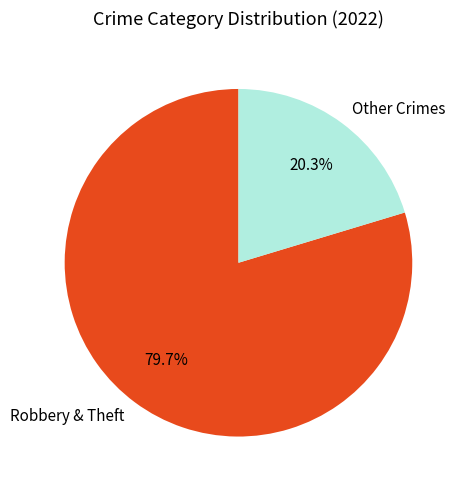

Between Other Crimes and Robbery & Theft, which is larger?

Robbery & Theft